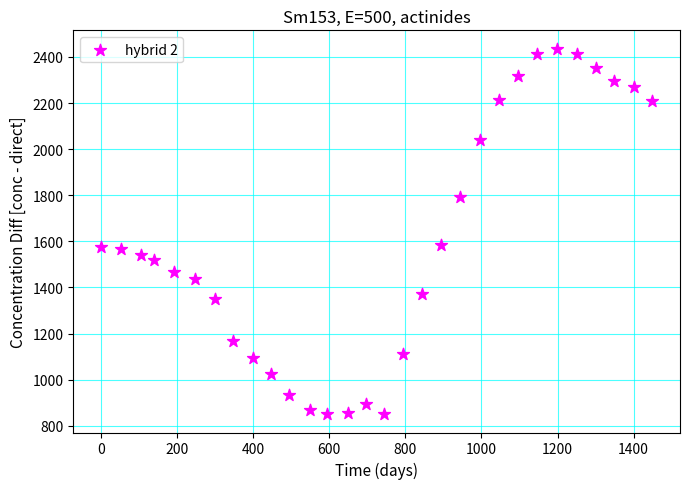

What is the range of Y values (max minus min)?

1585.8